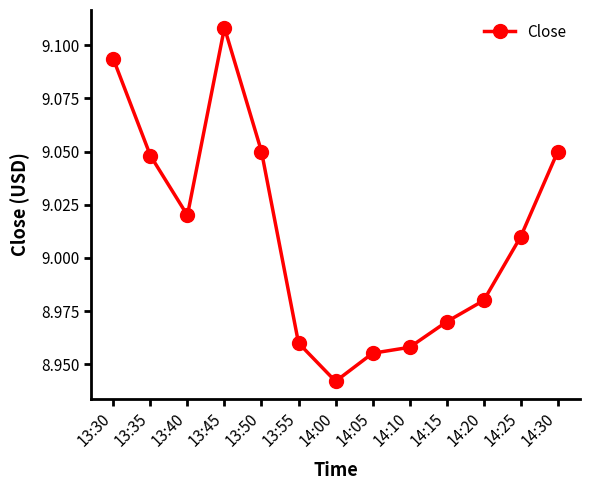

Which has a higher value, 14:15 or 14:00?

14:15